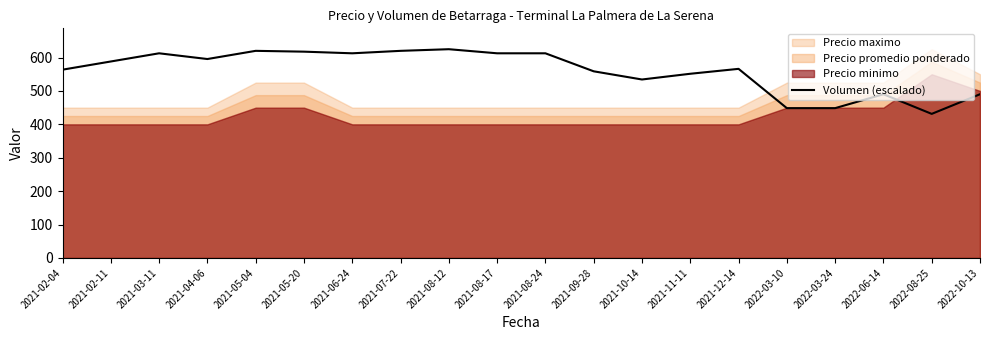

List the labels in order of value, smallest first.

2022-08-25, 2022-03-10, 2022-03-24, 2022-06-14, 2022-10-13, 2021-10-14, 2021-11-11, 2021-09-28, 2021-02-04, 2021-12-14, 2021-02-11, 2021-04-06, 2021-03-11, 2021-06-24, 2021-08-17, 2021-08-24, 2021-05-20, 2021-05-04, 2021-07-22, 2021-08-12